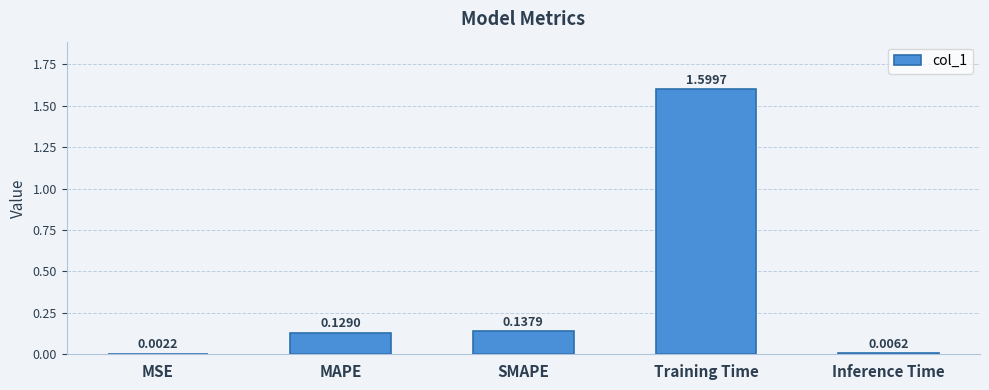

At which category does the chart reach its peak across all series?

Training Time